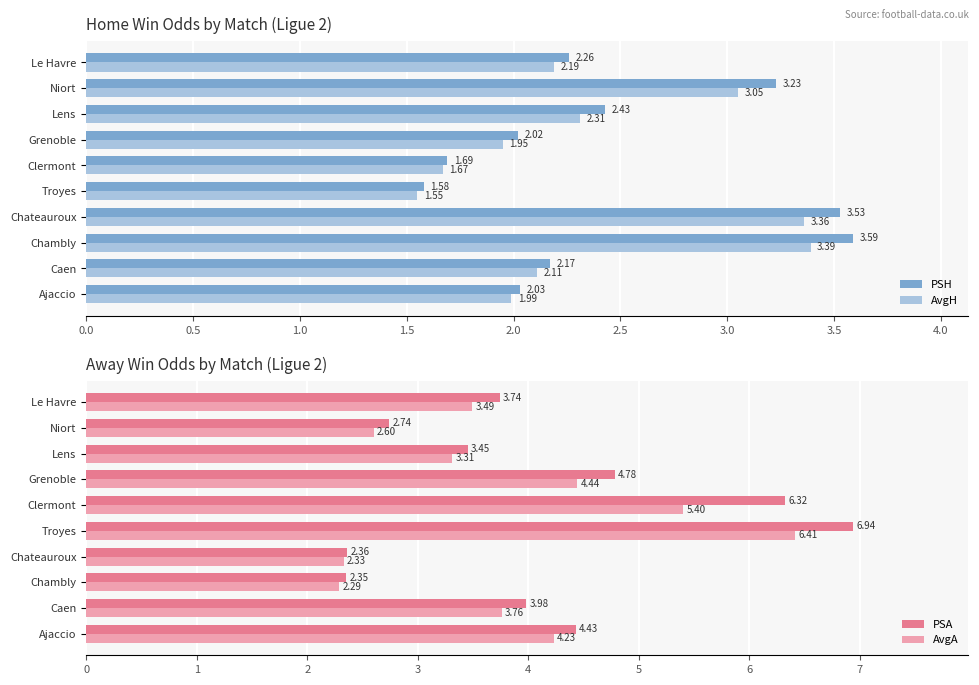

Reading left to right, transcribe all the data shown in this chart.

PSH: 2.0	2.2	3.6	3.5	1.6	1.7	2.0	2.4	3.2	2.3
AvgH: 2.0	2.1	3.4	3.4	1.6	1.7	1.9	2.3	3.0	2.2
PSA: 4.4	4.0	2.4	2.4	6.9	6.3	4.8	3.5	2.7	3.7
AvgA: 4.2	3.8	2.3	2.3	6.4	5.4	4.4	3.3	2.6	3.5